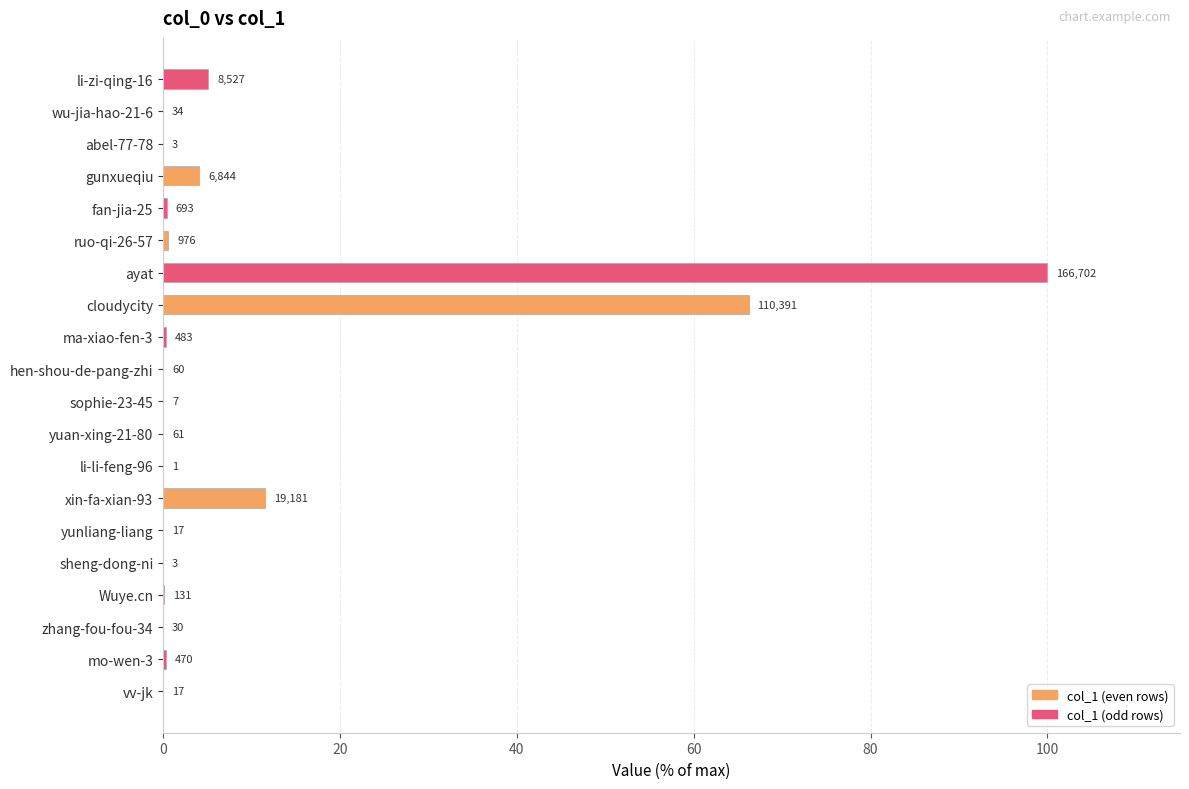

What is the maximum value shown in the chart?

100.0